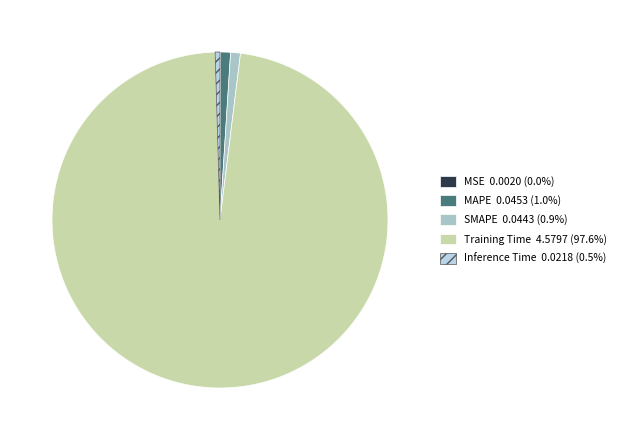

To the nearest percent, what is the average slice percentage?

20%